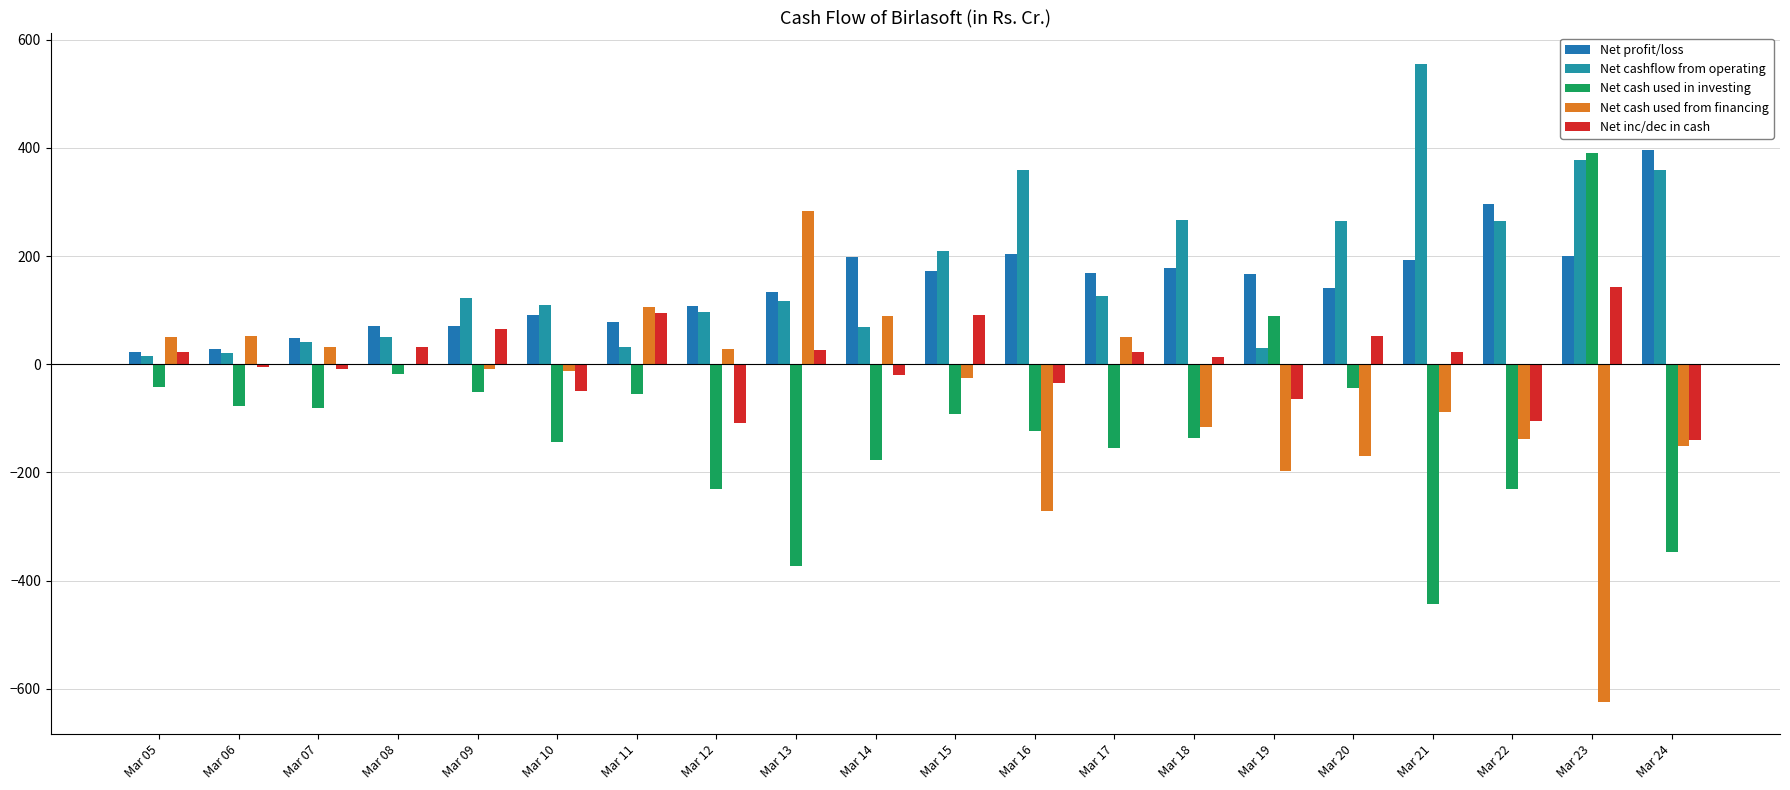

Reading left to right, what are all the values shown in this chart?

Net profit/loss: 23.2	28.5	48.3	70.7	70.4	90.2	78.9	106.9	134.3	197.3	171.4	203.2	169.3	177.6	167.6	140.8	193.6	296.1	200.4	396.2
Net cashflow from operating: 15.6	21.6	40.7	50.7	123.2	109.8	31.6	95.9	116.4	68.0	210.0	359.9	126.0	265.7	29.5	265.2	554.1	264.9	376.8	358.7
Net cash used in investing: -42.8	-78.1	-81.6	-18.2	-50.7	-143.4	-55.4	-230.7	-373.1	-177.2	-92.2	-123.5	-154.1	-135.9	89.1	-44.4	-443.5	-230.8	390.2	-347.4
Net cash used from financing: 49.5	51.6	32.7	-1.4	-9.0	-12.7	105.2	28.5	282.8	89.9	-26.3	-270.5	50.5	-116.7	-196.8	-168.7	-88.2	-139.0	-623.9	-150.5
Net inc/dec in cash: 22.3	-4.9	-8.2	31.2	65.1	-49.1	95.3	-108.9	27.1	-19.6	90.5	-33.9	22.3	13.9	-65.2	51.7	22.4	-104.8	142.0	-140.1